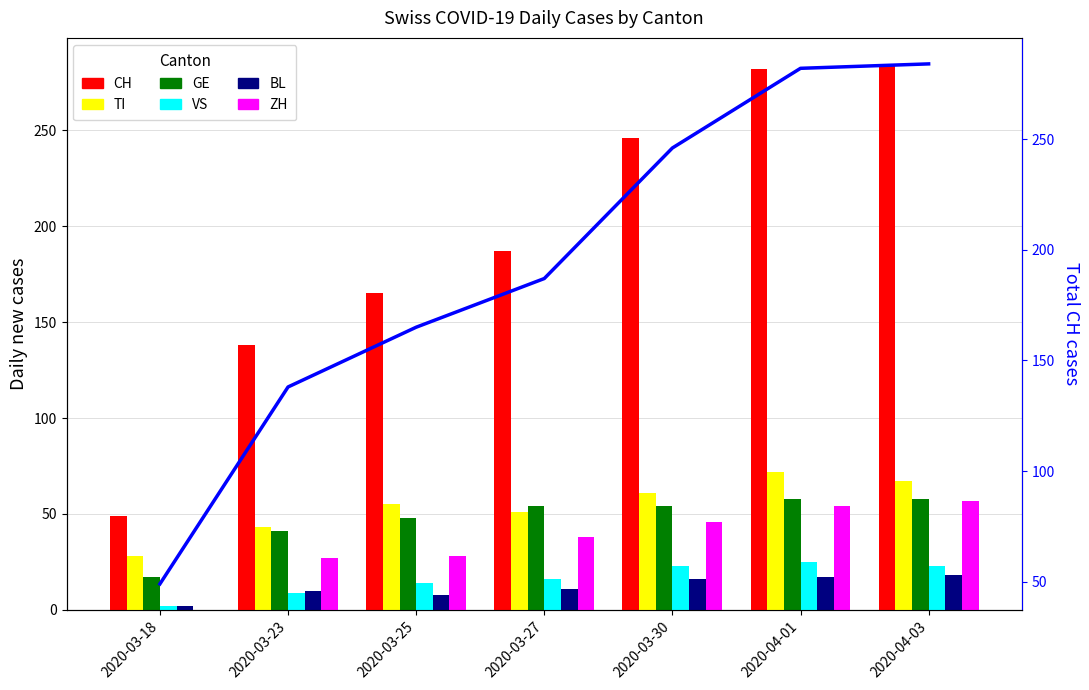

Reading left to right, what are all the values shown in this chart?

CH: 49	138	165	187	246	282	284
TI: 28	43	55	51	61	72	67
GE: 17	41	48	54	54	58	58
VS: 2	9	14	16	23	25	23
BL: 2	10	8	11	16	17	18
ZH: 0	27	28	38	46	54	57